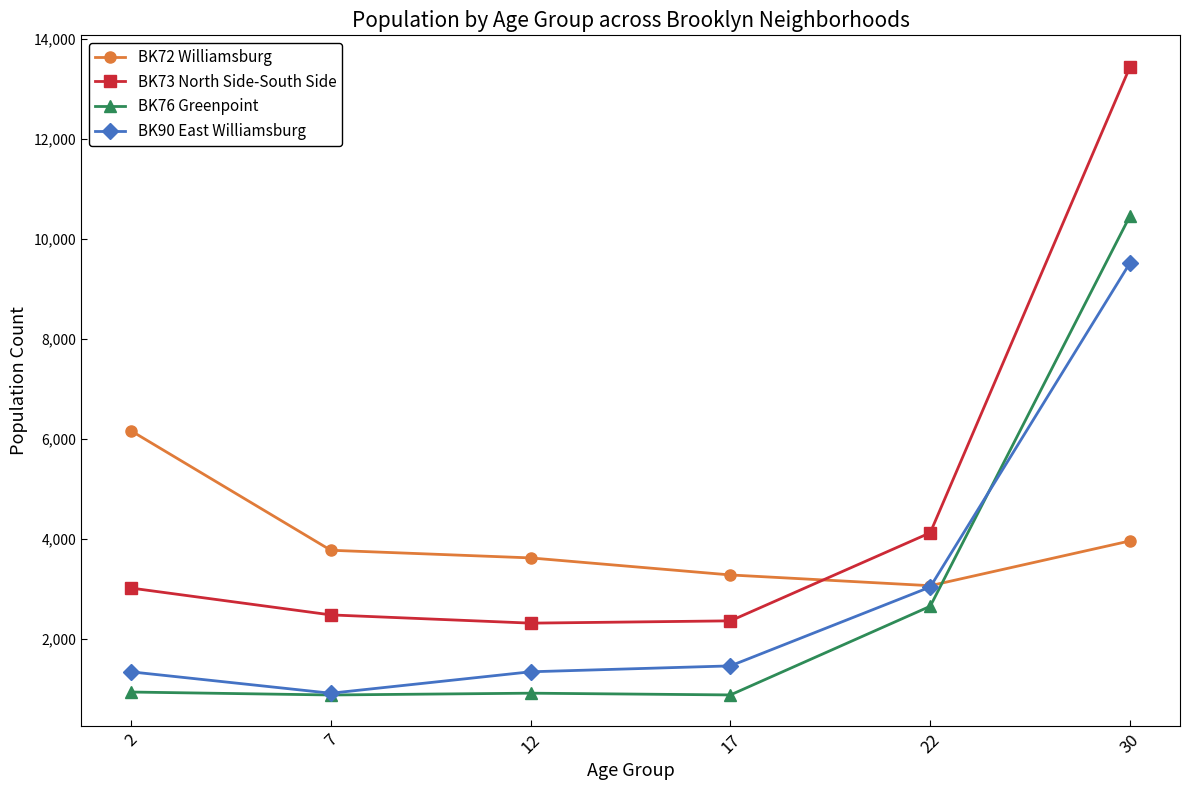

At how many categories does at least one series exceed 7464?

1